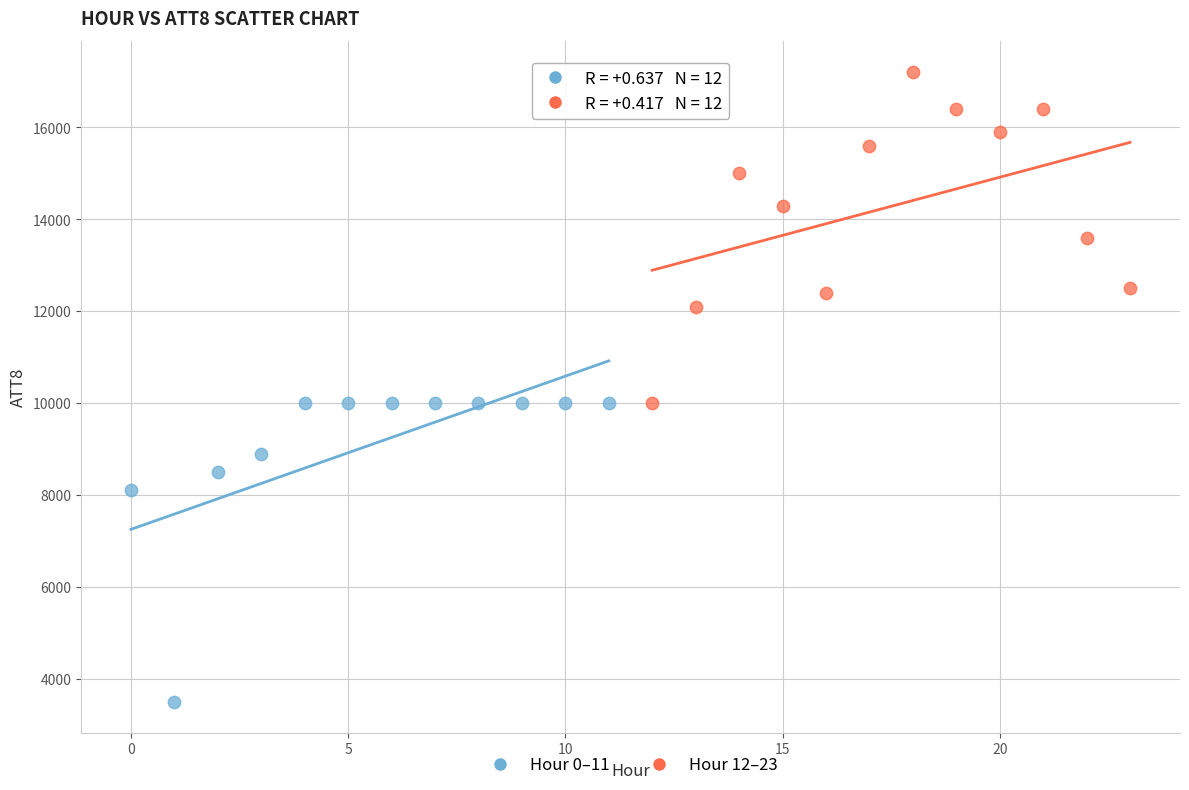

Which series reaches the minimum Y coordinate?

Hour 0–11